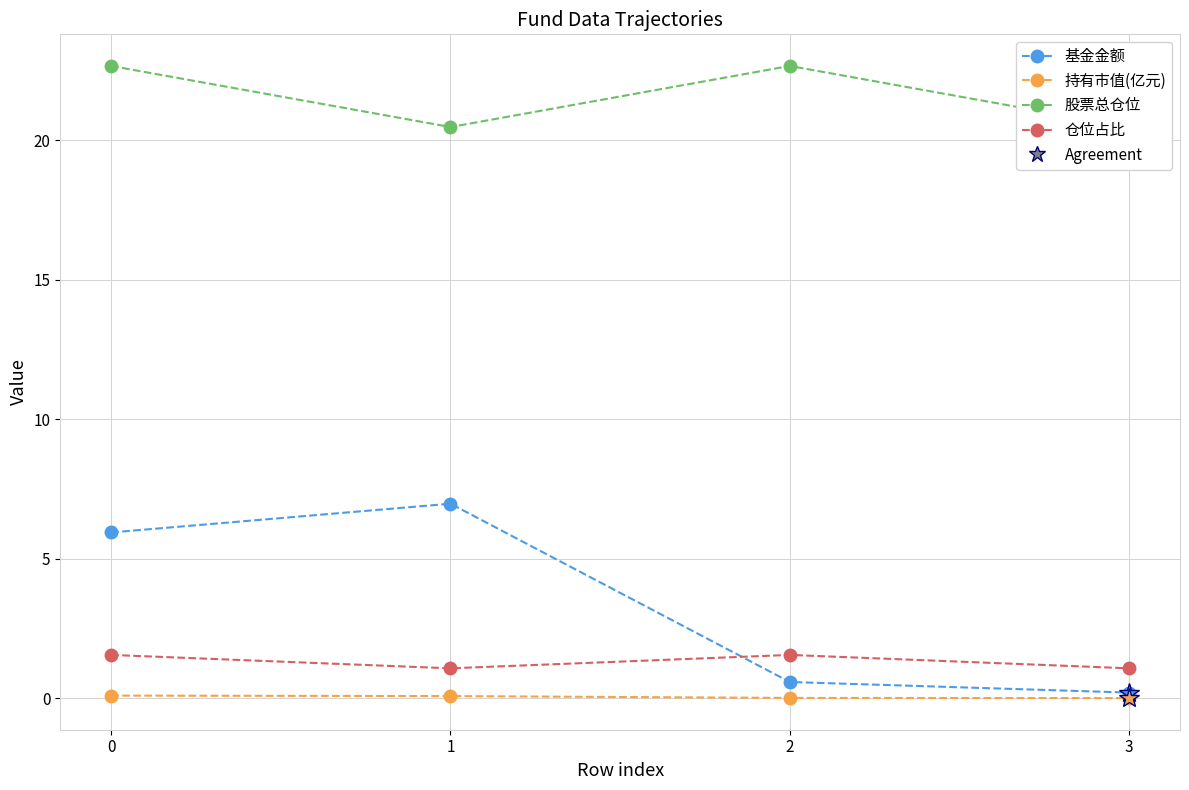

True or false: 基金金额 has more than 2 interior local peaks.

False